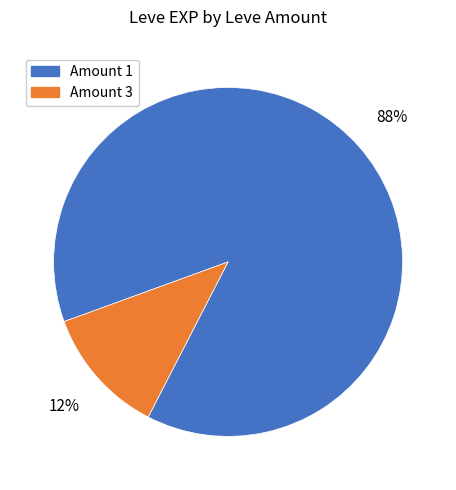

How many slices are in this pie chart?

2